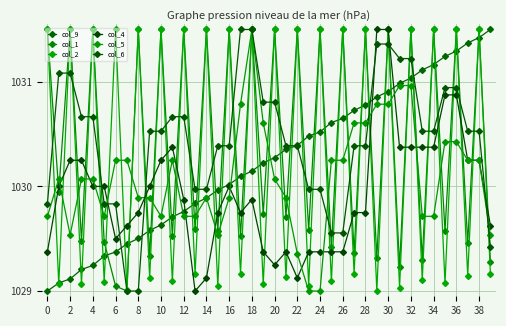

How many series are shown in this chart?

6